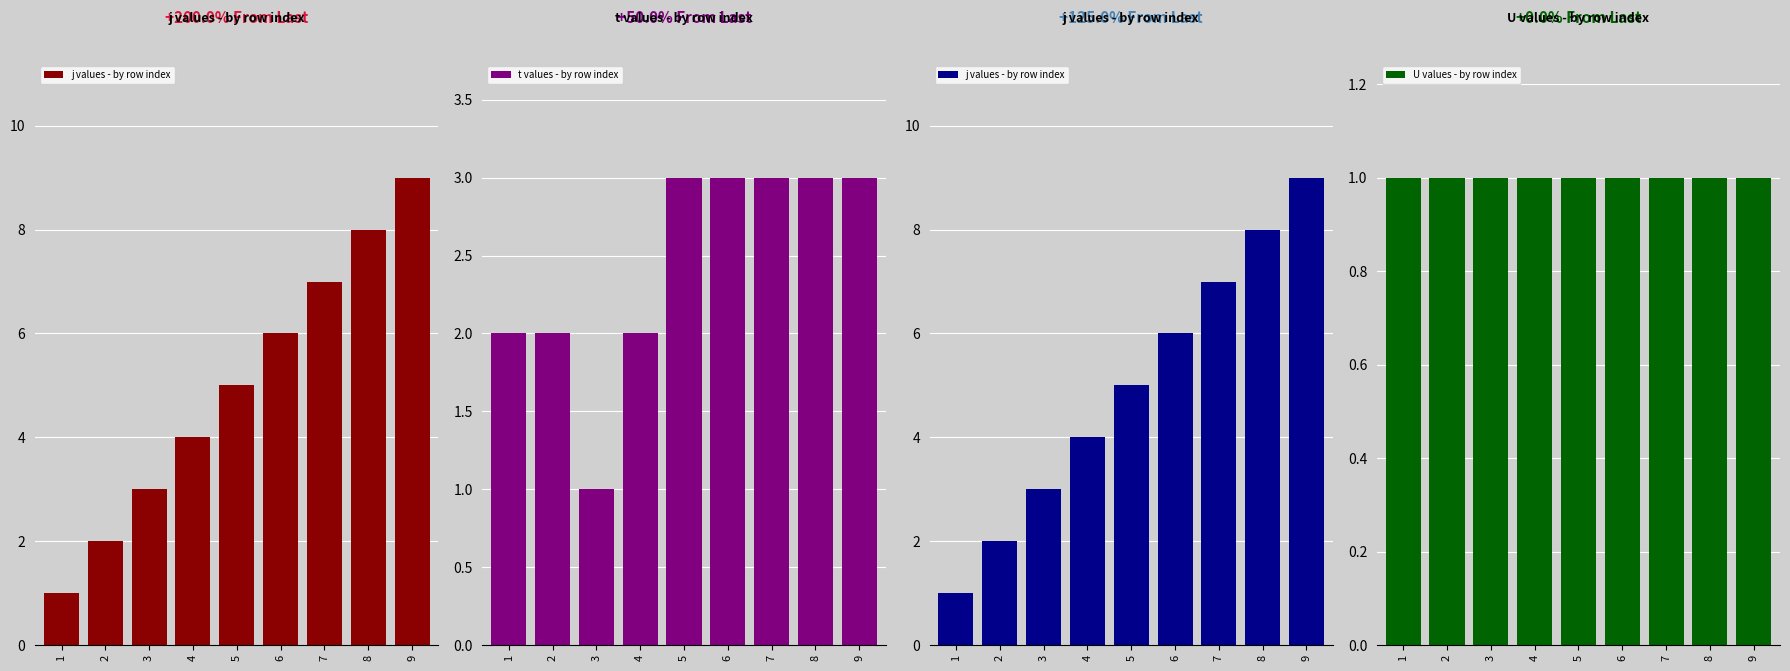

What are all the series names shown in the legend?

j values - by row index, t values - by row index, U values - by row index